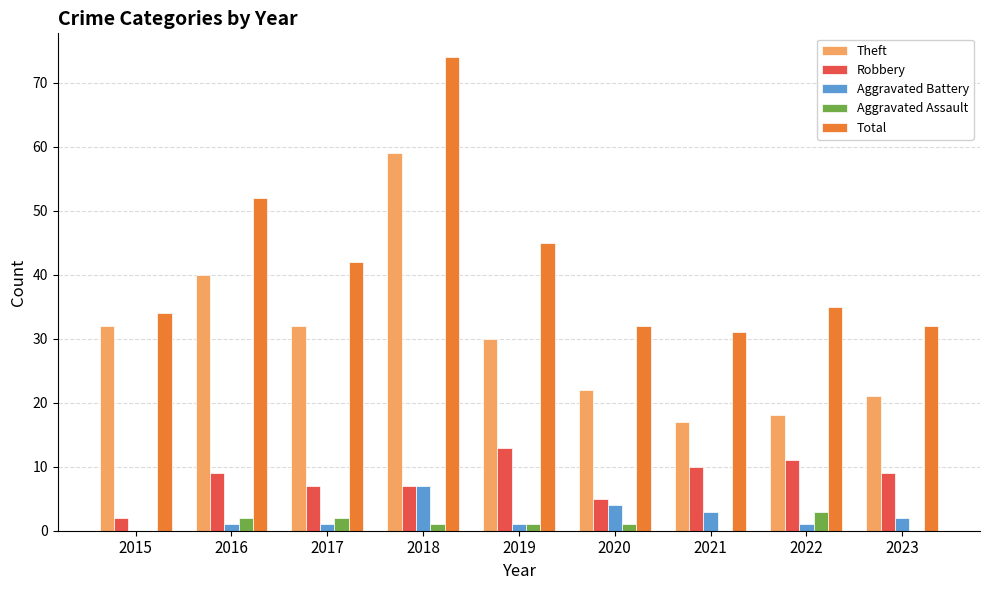

How many categories are shown in the chart?

9